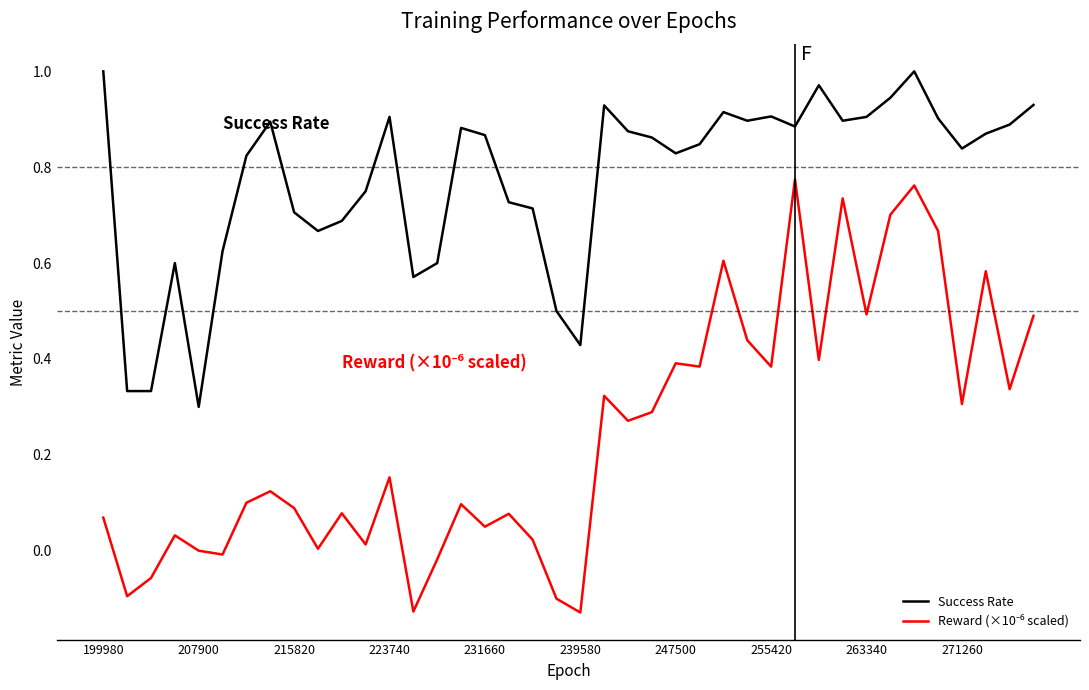

Which series has the largest total across all categories?

Success Rate